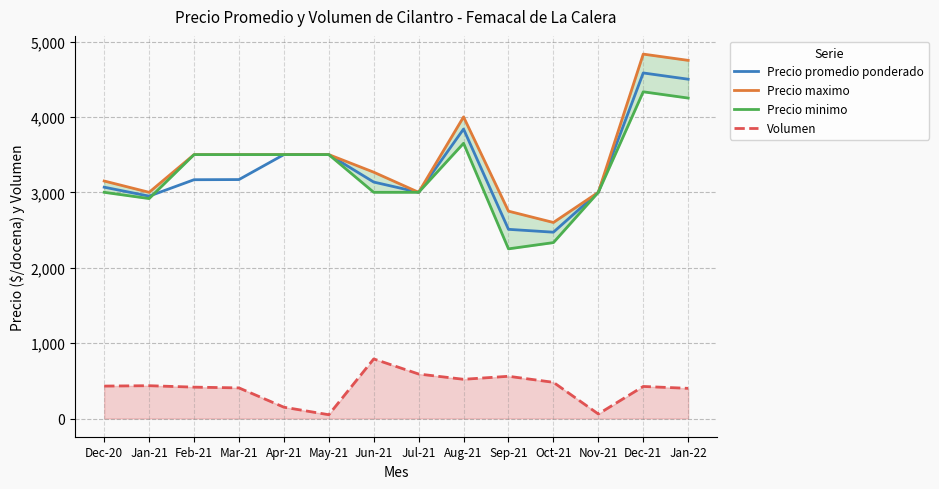

True or false: Volumen and Precio promedio ponderado intersect in this chart.

False